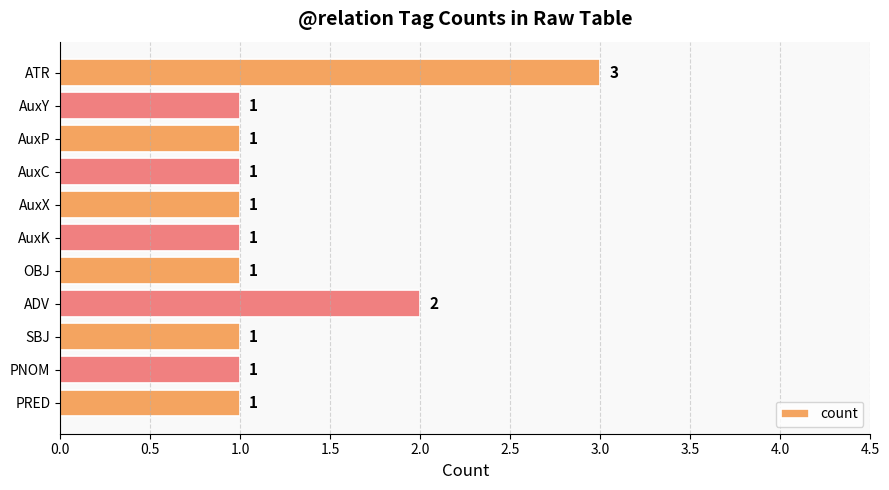

What is the sum of all values?

14